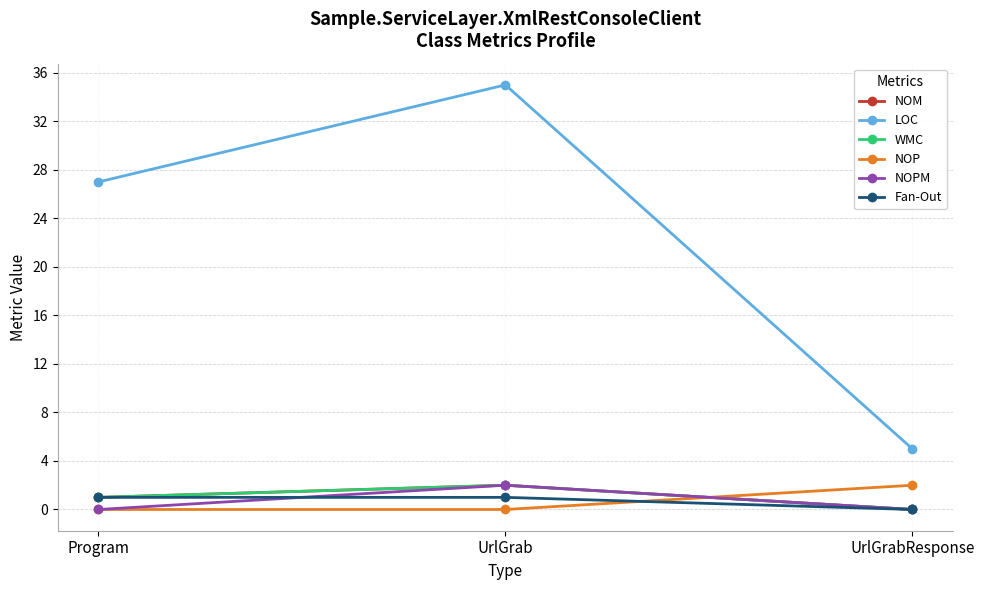

The NOM series shows 0 at UrlGrabResponse. True or false?

True